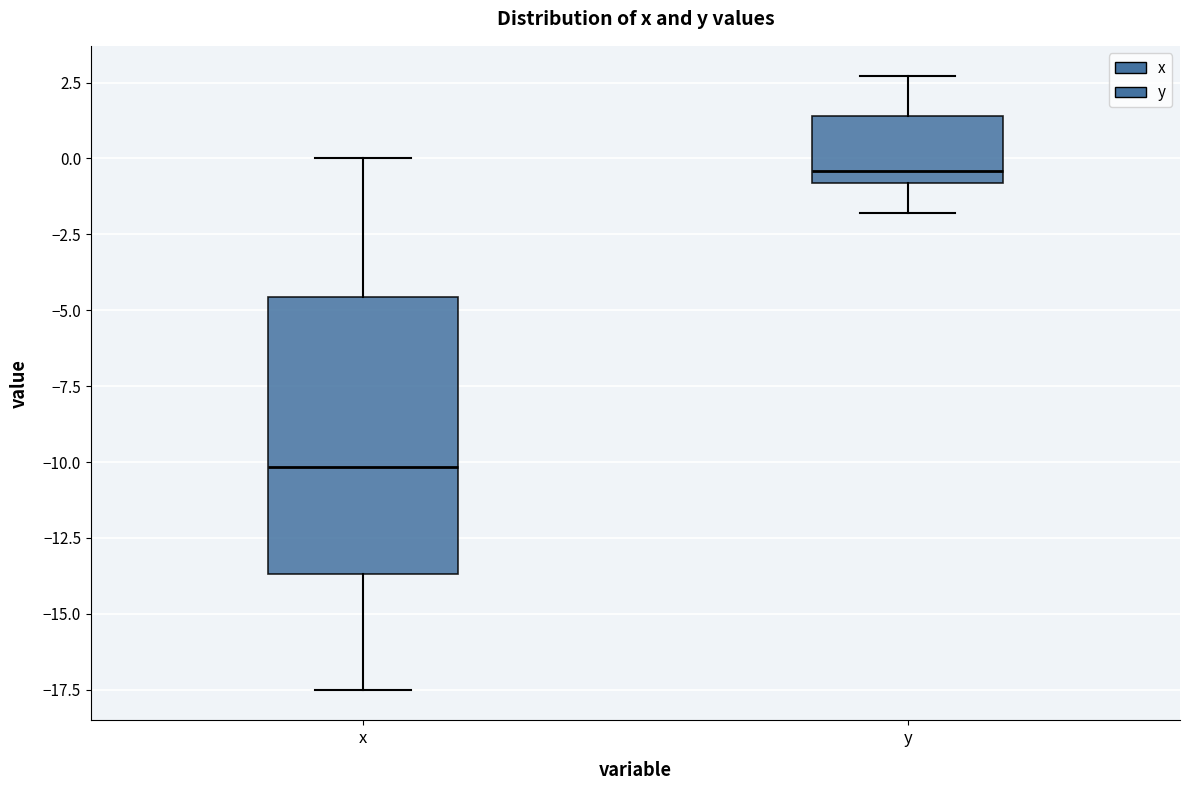

Reading left to right, read every box against the y-axis: the position of its median line, the range the box covers, and the ends of its whiskers. The values are not printed on the chart, so give them approximately, as read against the axis.

x: median -10.0, box -13.5 to -4.5, whiskers -17.5 to 0.0
y: median -0.5, box -1.0 to 1.5, whiskers -2.0 to 2.5